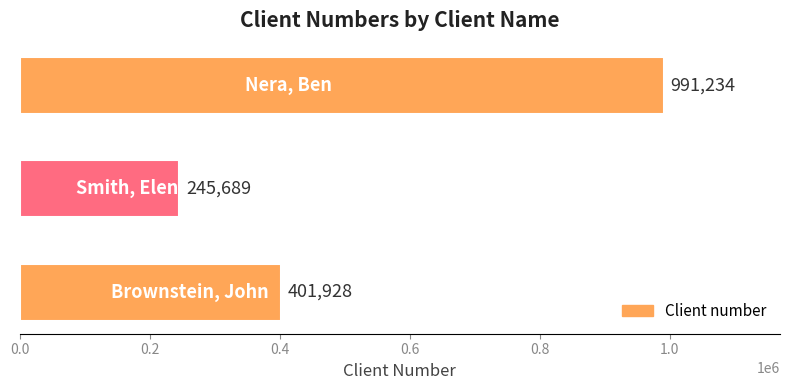

Count the values in the range 245689 to 991234.

3